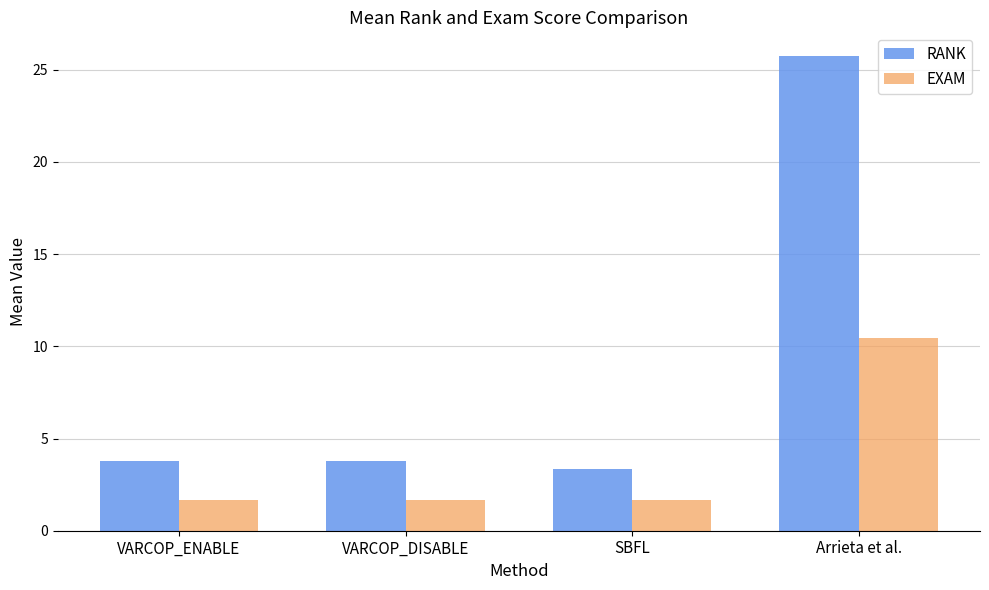

True or false: EXAM has a value of 0.4 at VARCOP_ENABLE.

False